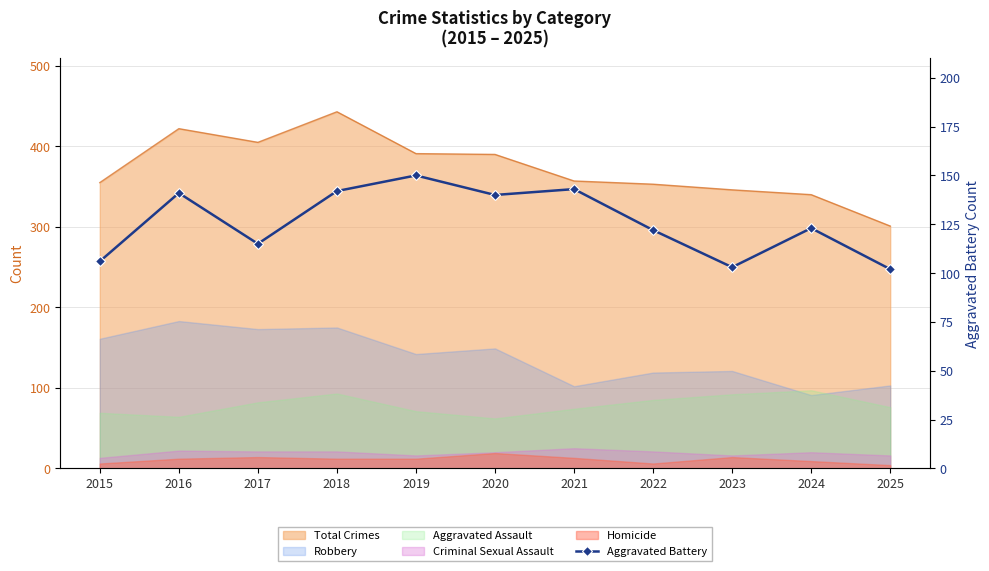

What is the change in value from 2021 to 2024?

-20